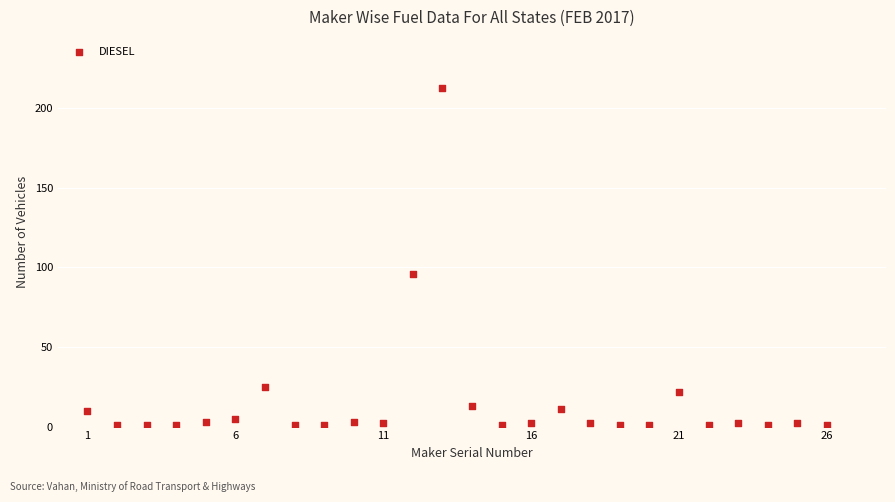

What is the range of X values (max minus min)?

25